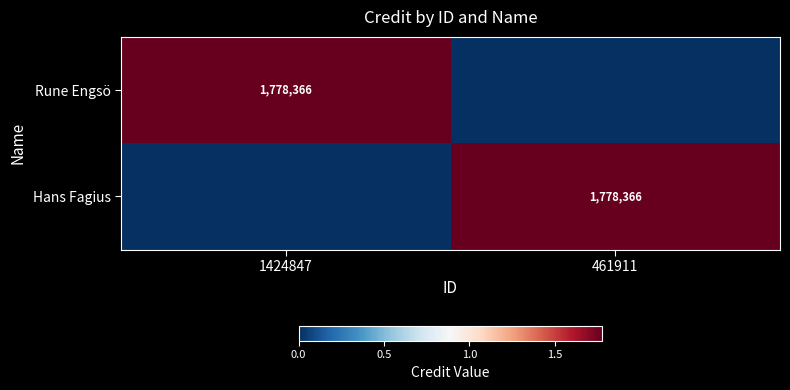

The value of Hans Fagius at 461911 is 2397754. True or false?

False